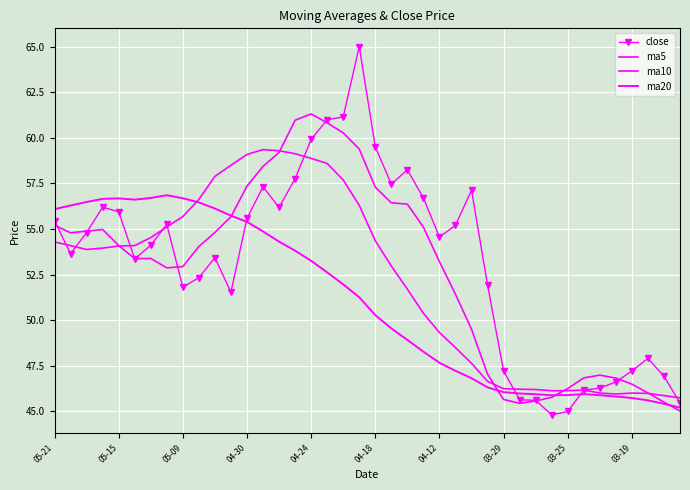

What is the label of the 1st point from the left?

05-21